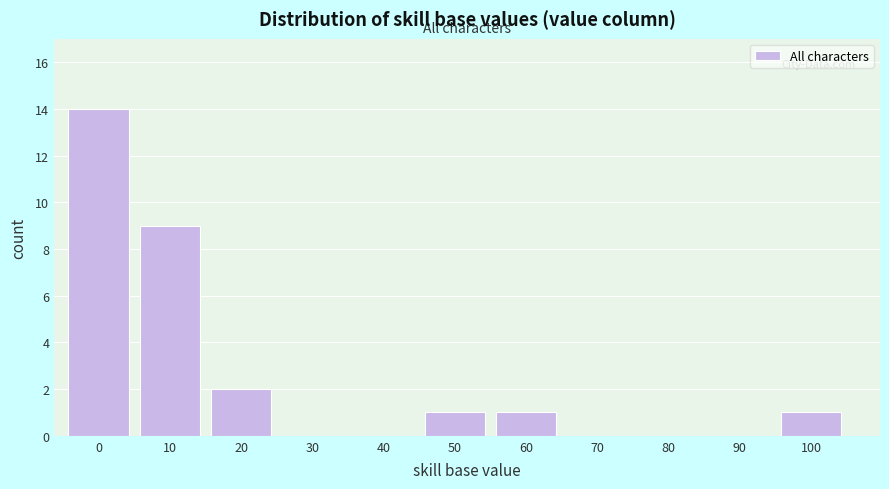

Reading left to right, transcribe all the data shown in this chart.

0=14	10=9	20=2	30=0	40=0	50=1	60=1	70=0	80=0	90=0	100=1